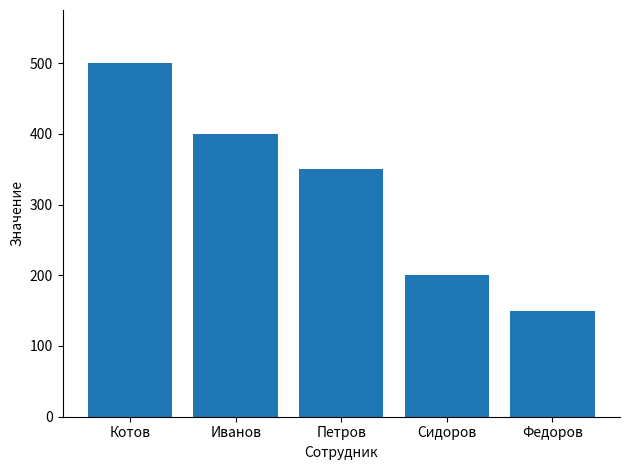

Which category has the highest value across all series?

Котов